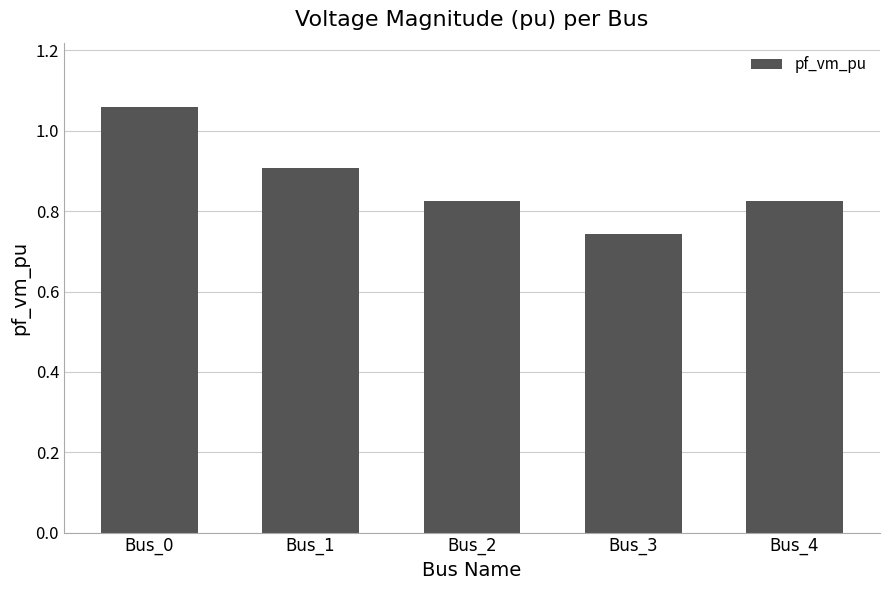

Between Bus_0 and Bus_1, which is larger?

Bus_0